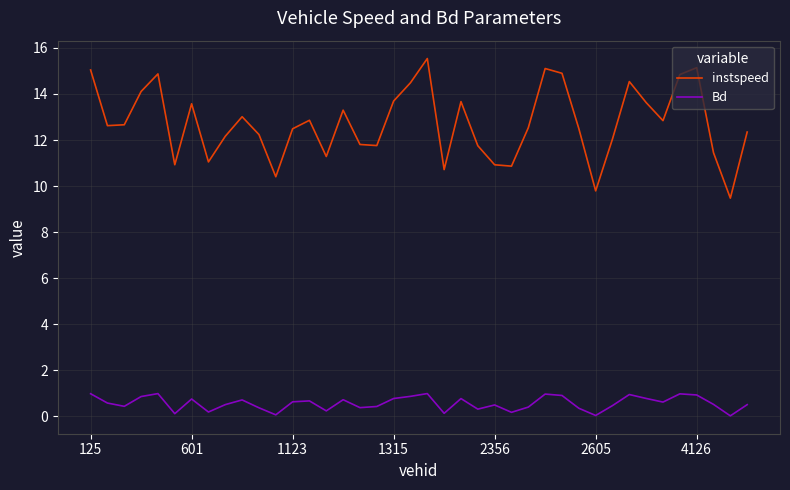

What is the sum of all Bd values?

22.4